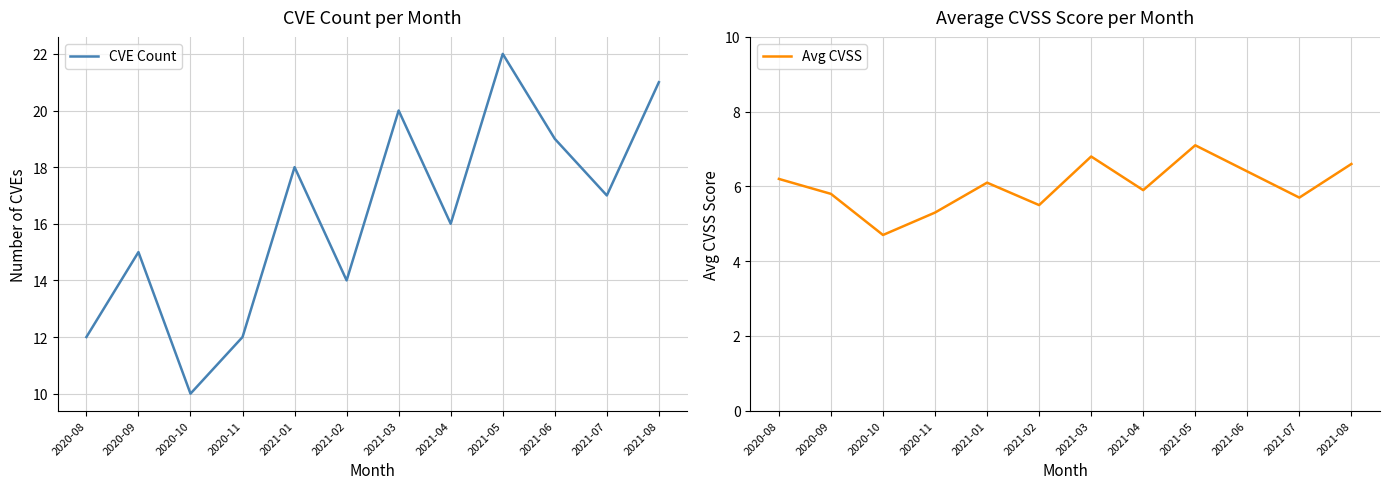

True or false: CVE Count has more than 2 interior local peaks.

True